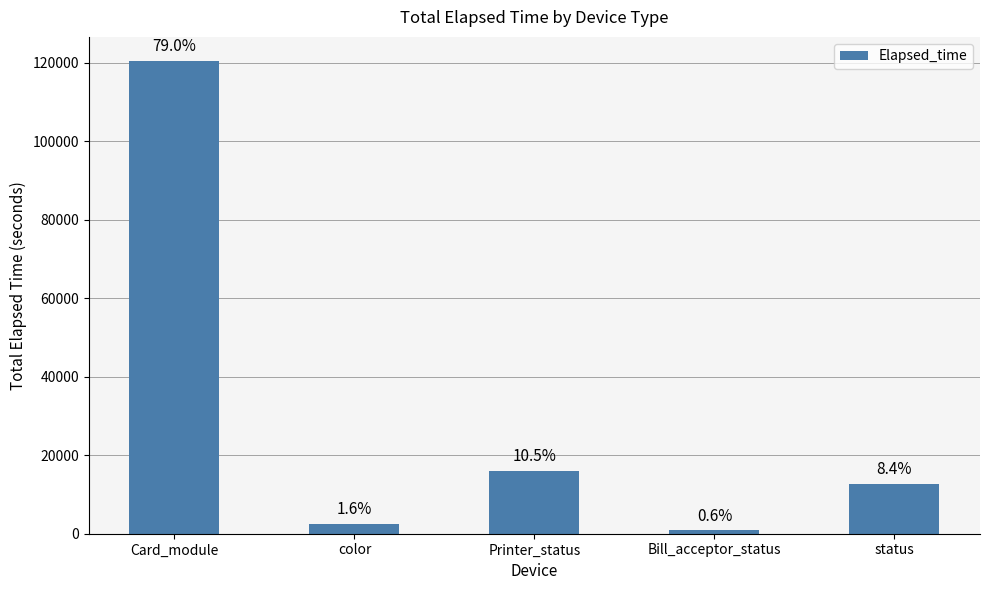

What is the change in value from Bill_acceptor_status to status?

+11855